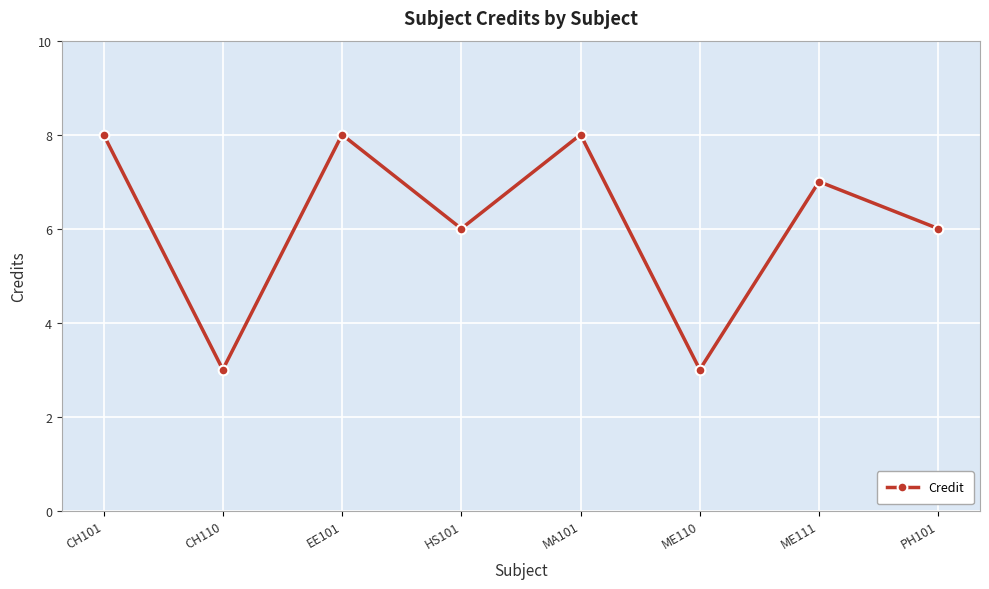

Reading left to right, list all the values displayed in this chart.

CH101=8	CH110=3	EE101=8	HS101=6	MA101=8	ME110=3	ME111=7	PH101=6